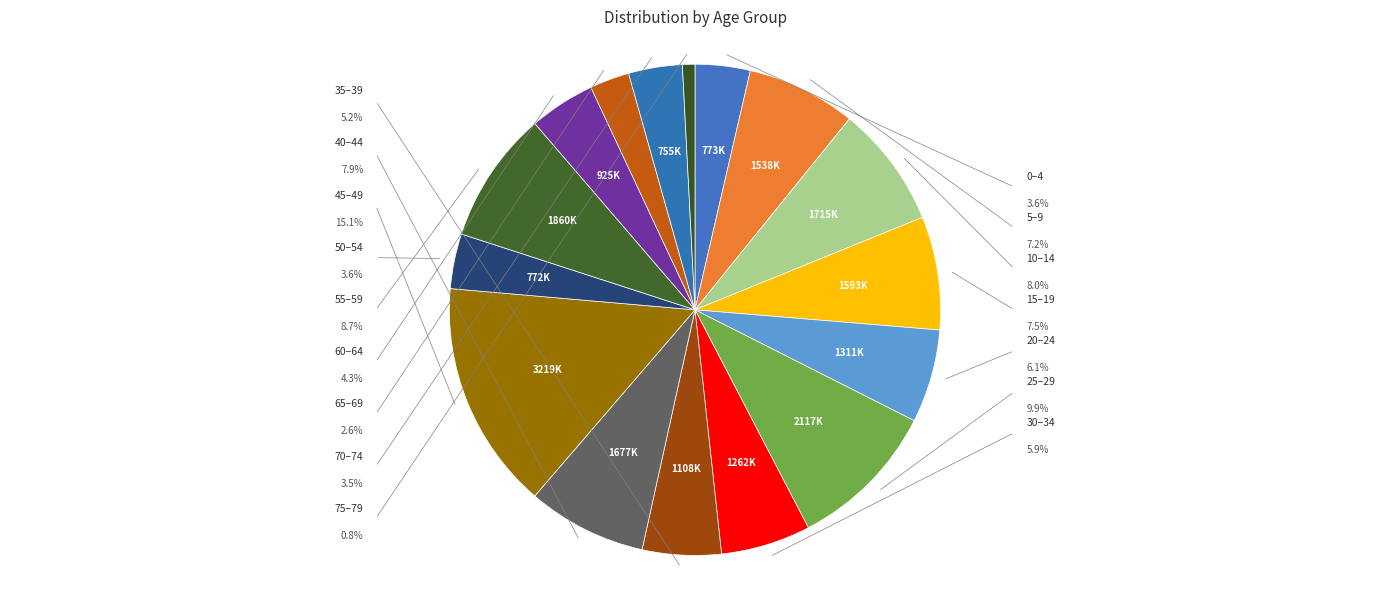

Count the number of slices in the pie.

16